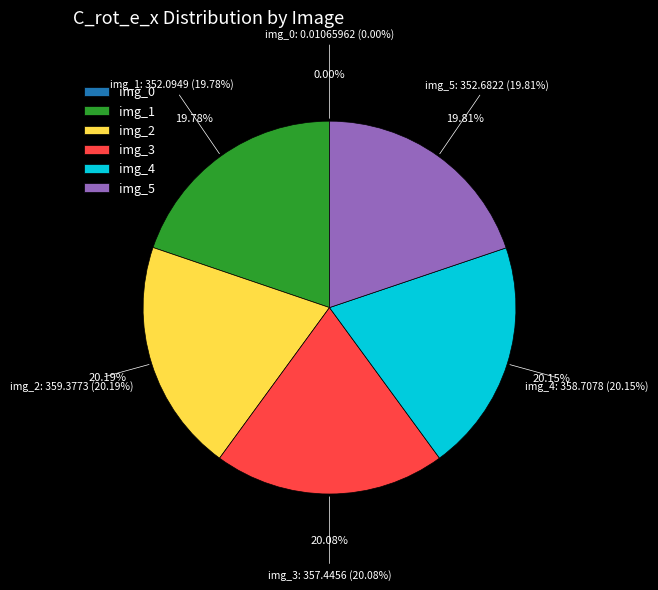

What percentage is the img_5 slice, to the nearest percent?

20%